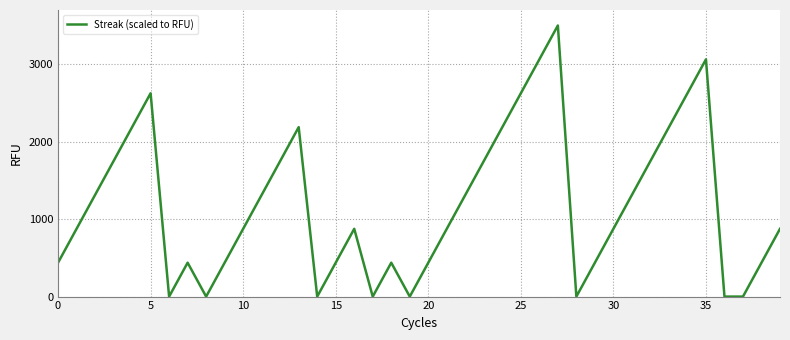

What is the maximum value shown in the chart?

3500.0